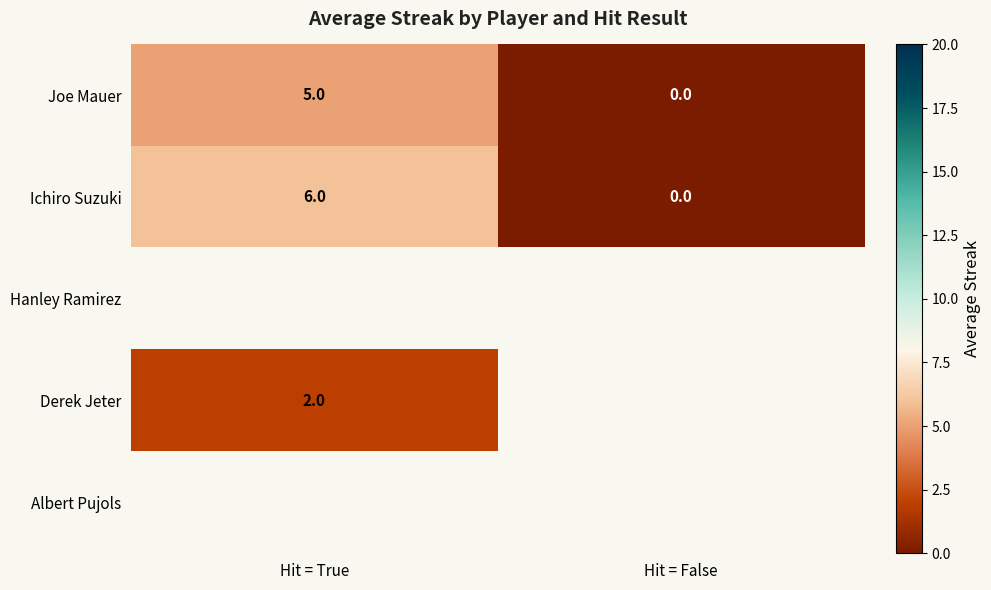

Rank the categories by Ichiro Suzuki value from lowest to highest.

Hit = False, Hit = True